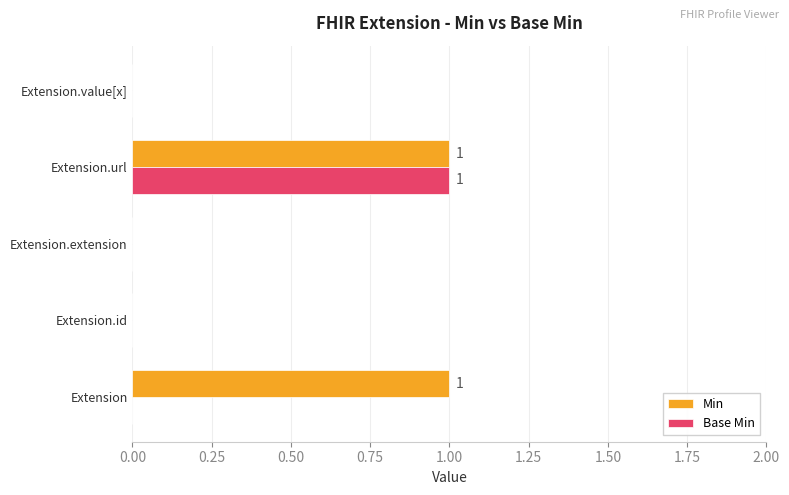

At which category is the sum across all series the highest?

Extension.url